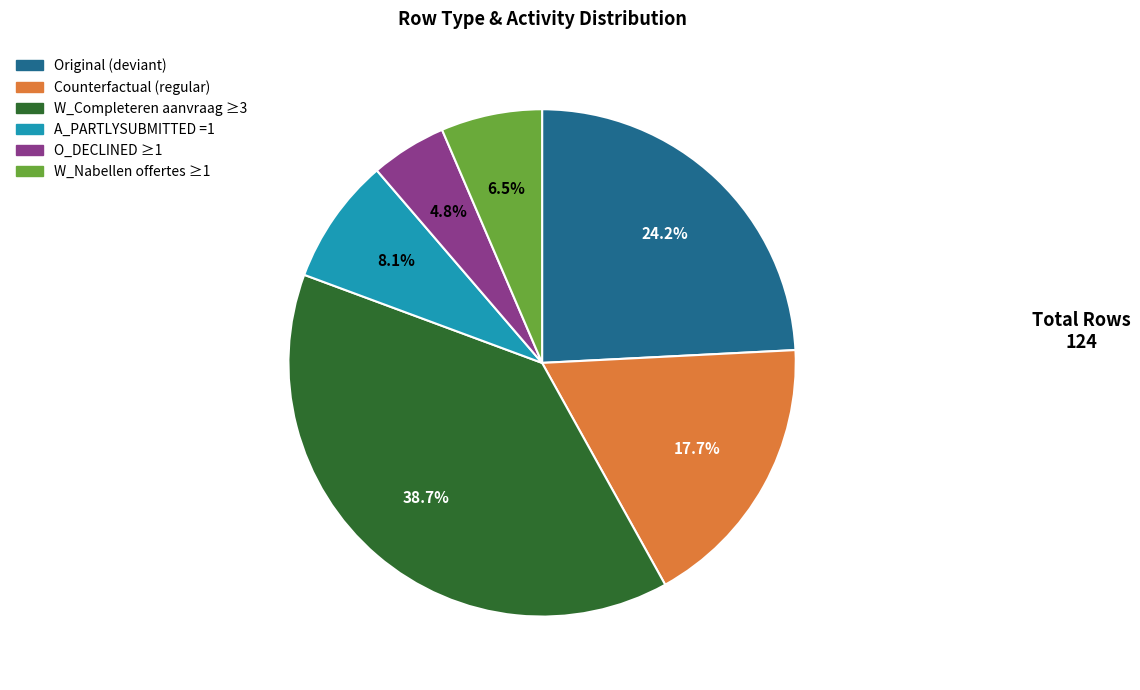

Which category has the smallest portion of the pie?

O_DECLINED ≥1